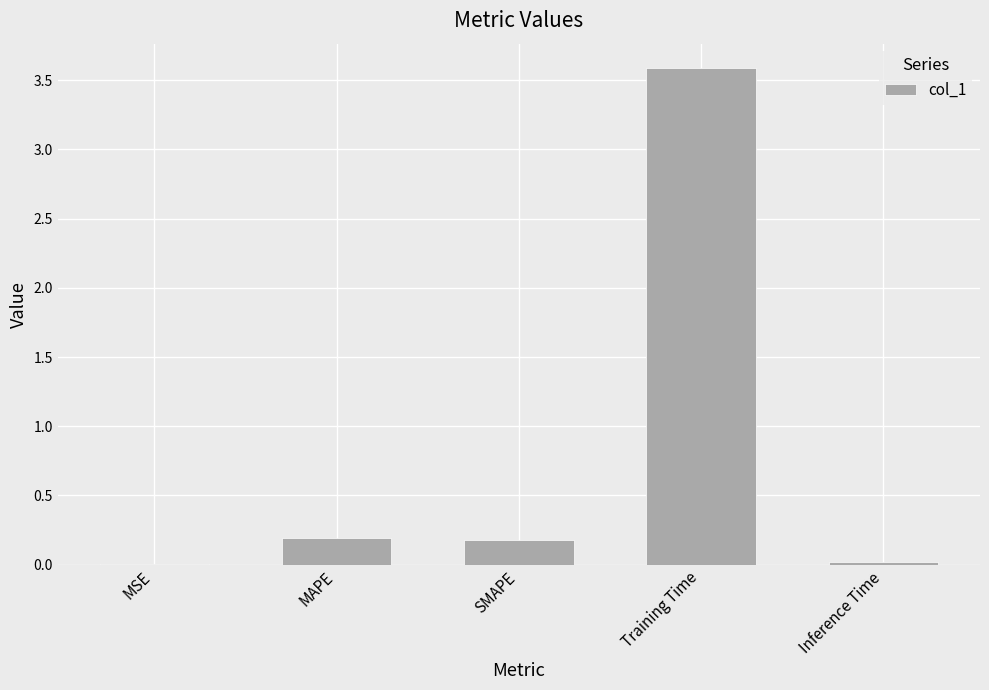

What value does the data have at Training Time?

3.6